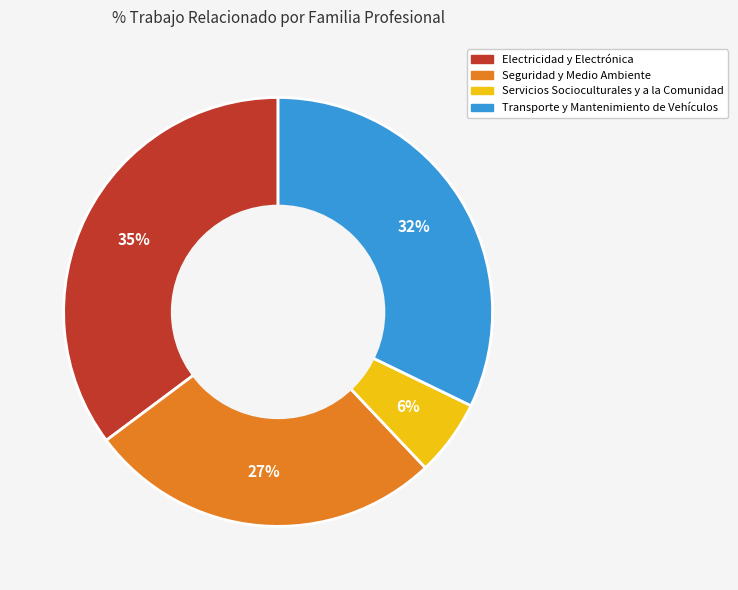

To the nearest percent, what percentage of the pie is Seguridad y Medio Ambiente?

27%